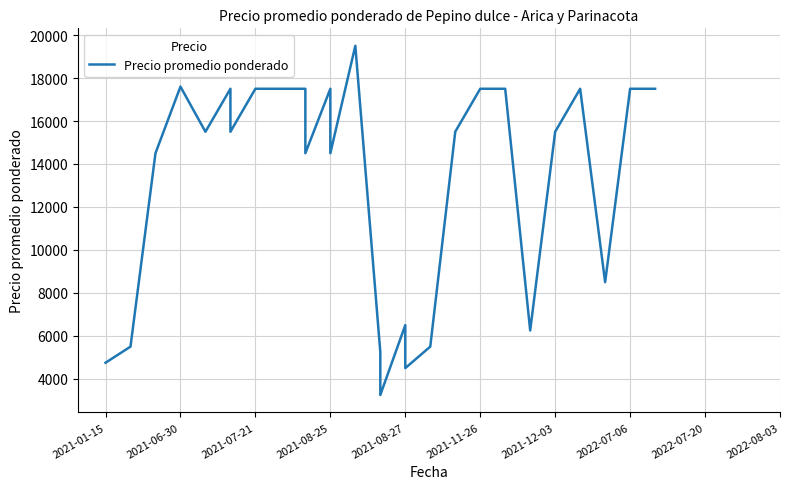

What is the difference between the second highest and second lowest values?

13350